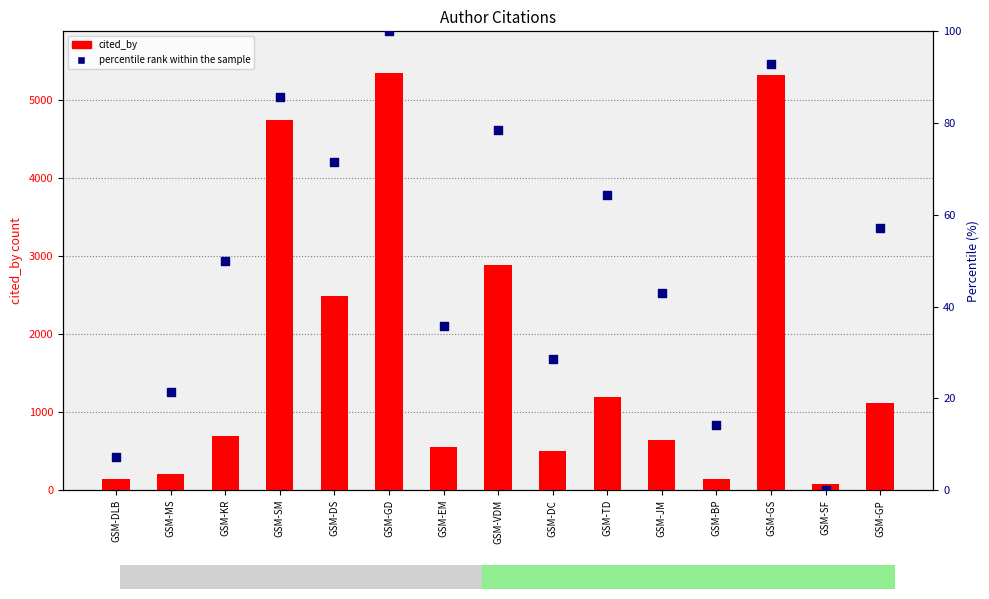

Which series has the largest total across all categories?

cited_by